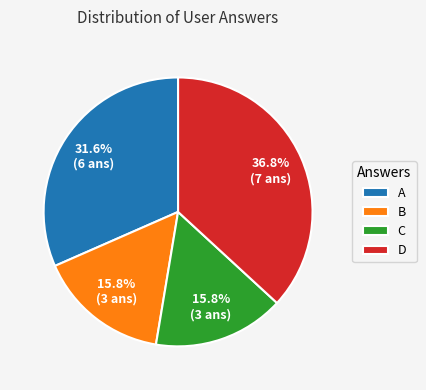

What is the ratio of the value at B to the value at D?

0.4